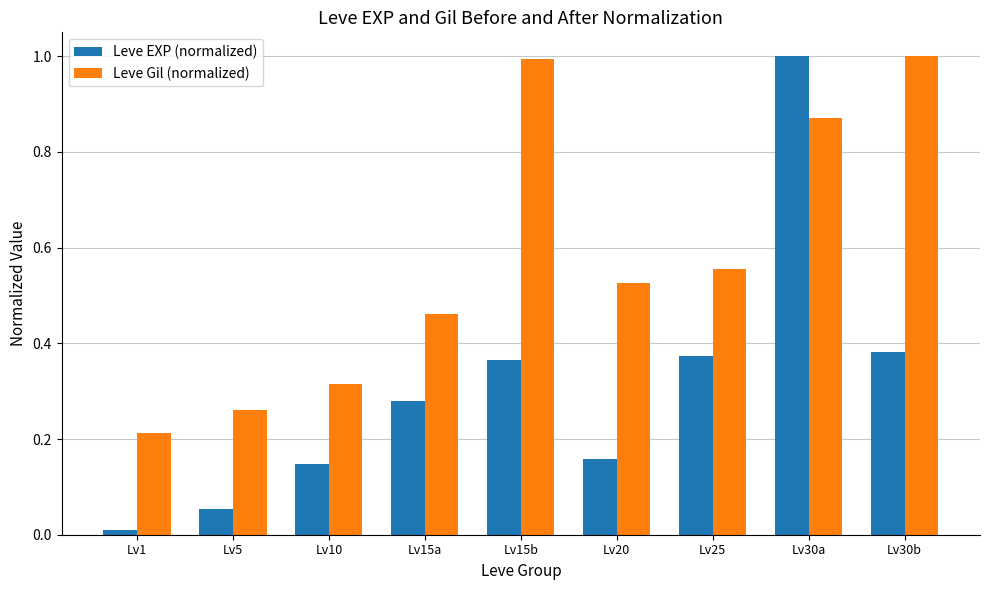

Between Lv1 and Lv15b, which series saw the biggest shift?

Leve Gil (normalized)